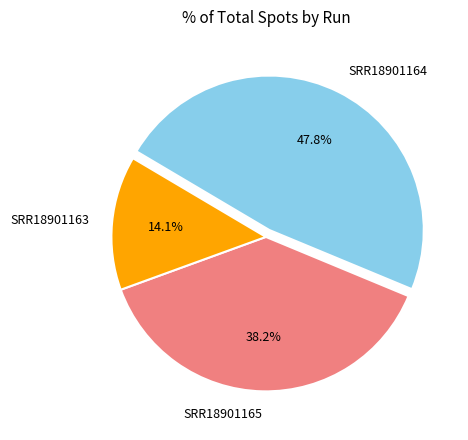

To the nearest percent, what portion does SRR18901163 represent?

14%